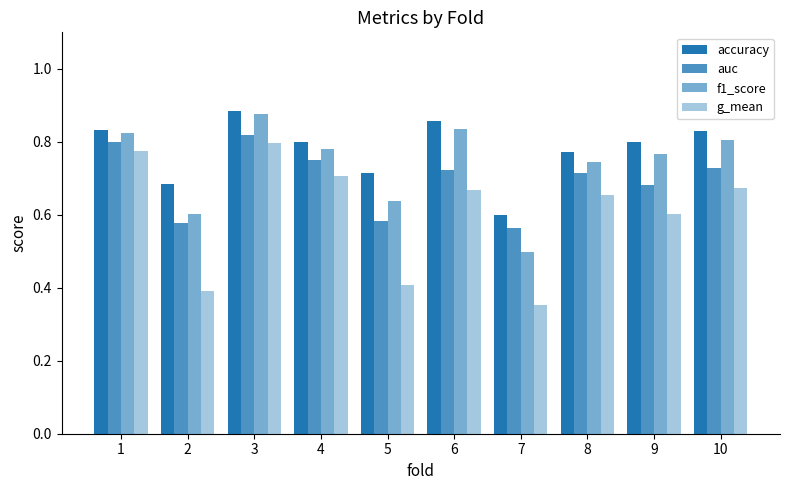

What is the difference between the maximum and minimum values in the f1_score series?

0.4